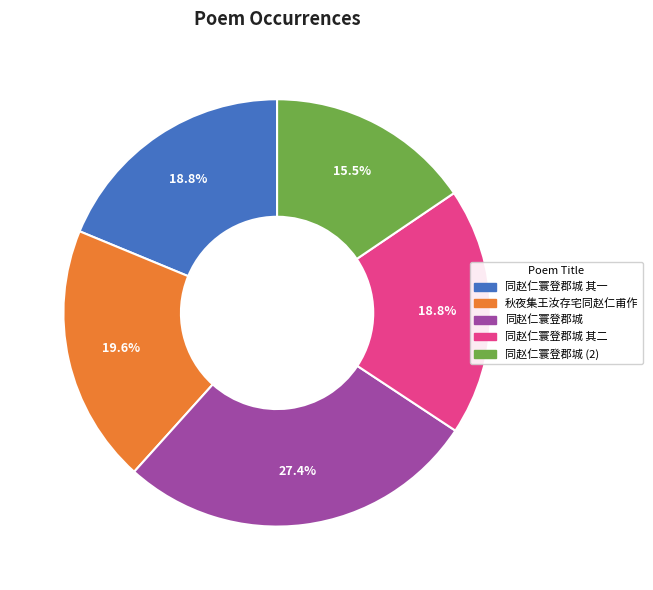

To the nearest percent, what is the combined percentage of 同赵仁寰登郡城 其二 and 同赵仁寰登郡城?

46%